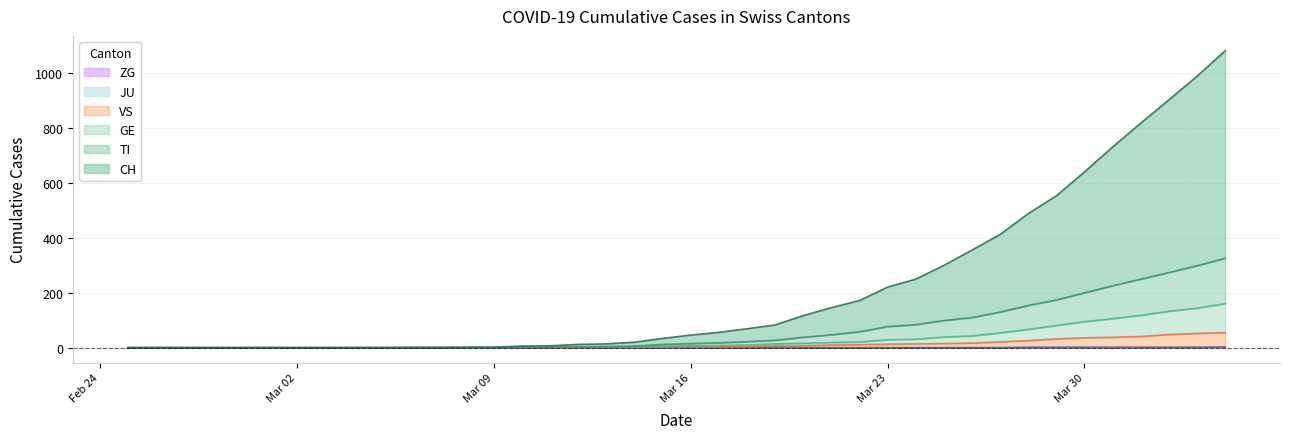

What is the approximate value of ZG at 2020-04-01?

1